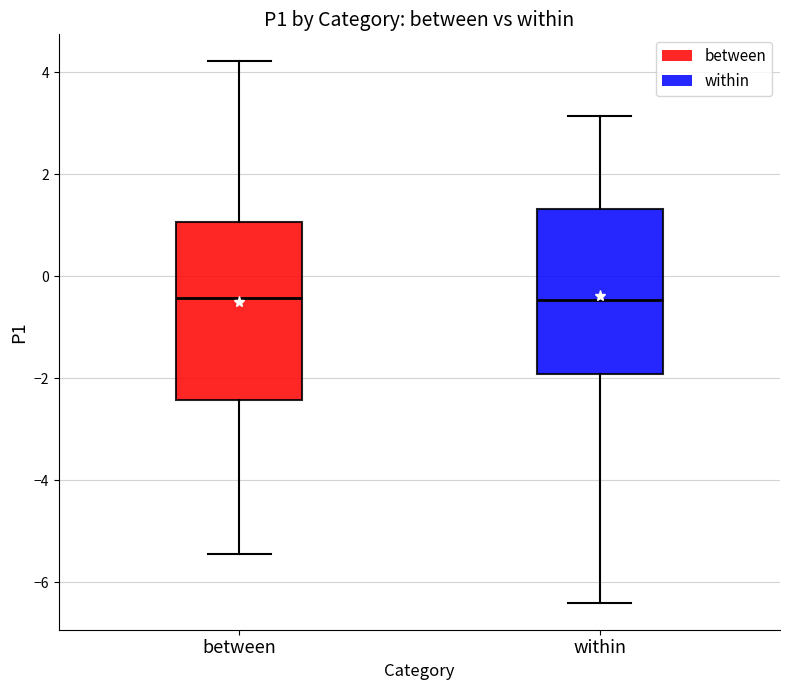

Reading left to right, transcribe this box plot: for each box, give where its median line is, the range the box spans, and where its two whiskers end, as read against the y-axis. The values are not printed on the chart, so give them approximately, as read against the axis.

between: median -0.4, box -2.4 to 1.0, whiskers -5.4 to 4.2
within: median -0.4, box -2.0 to 1.4, whiskers -6.4 to 3.2